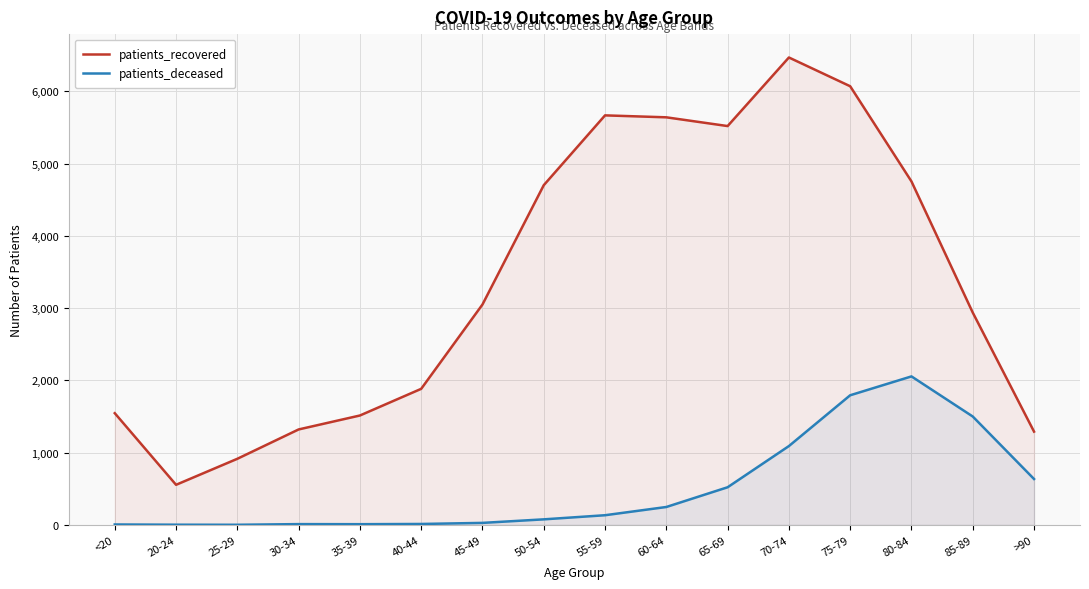

At which category is the sum across all series the highest?

75-79